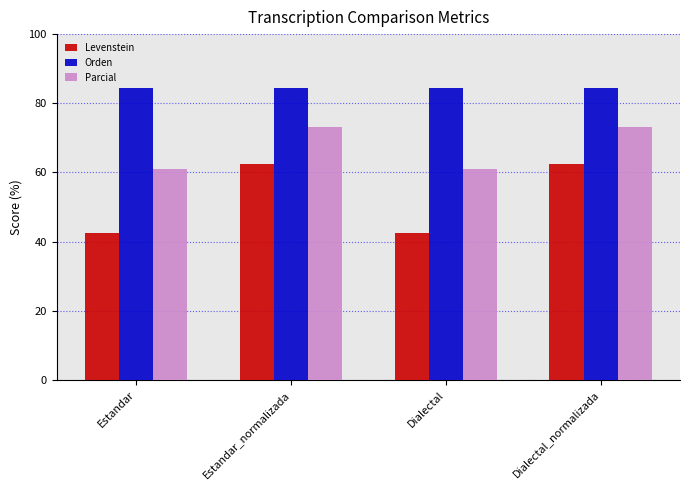

The value of Parcial at Estandar is 16.9. True or false?

False